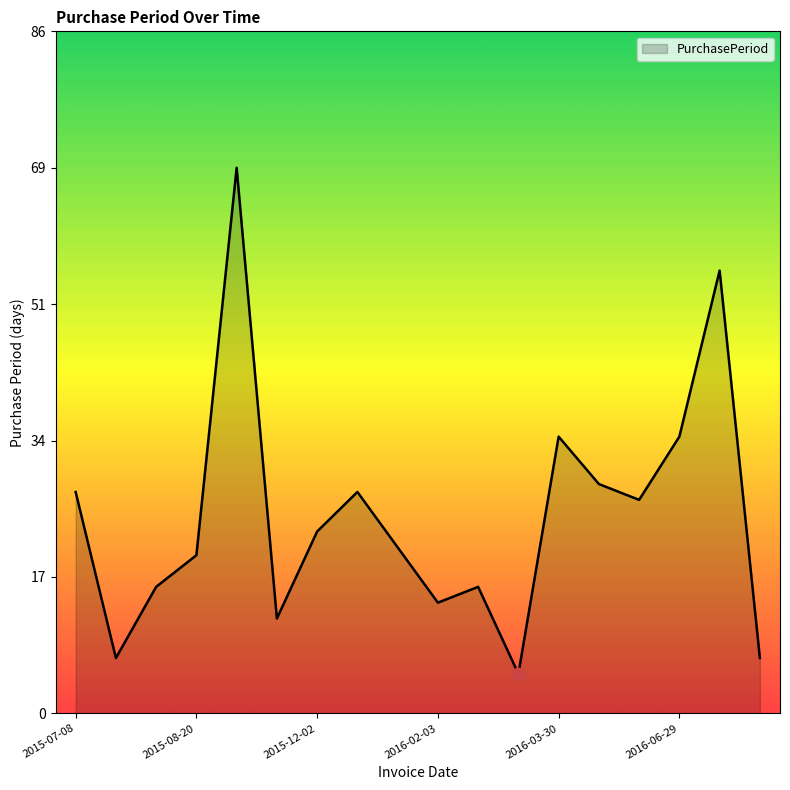

What is the difference between the maximum and minimum values?

64